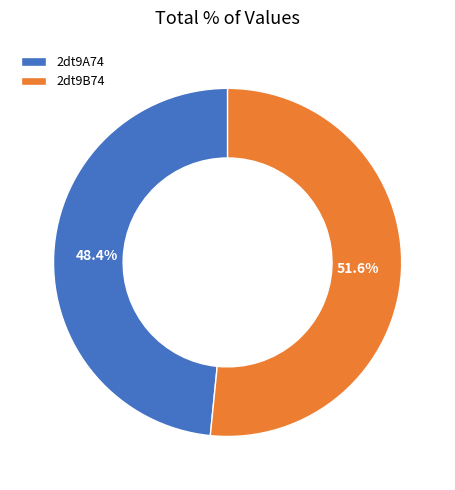

Between 2dt9A74 and 2dt9B74, which is larger?

2dt9B74